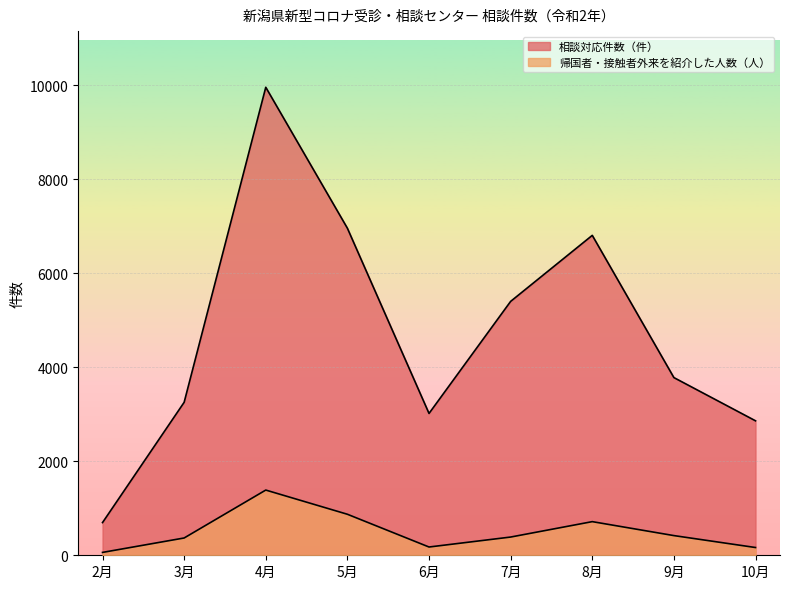

The 相談対応件数（件） series shows 9961 at 4月. True or false?

True